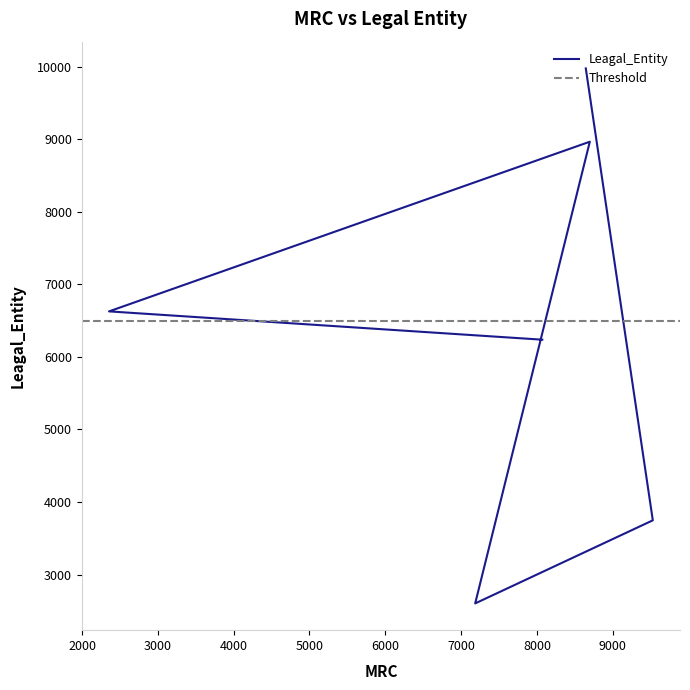

How many interior local peaks (higher than both neighbors) does the data have?

1